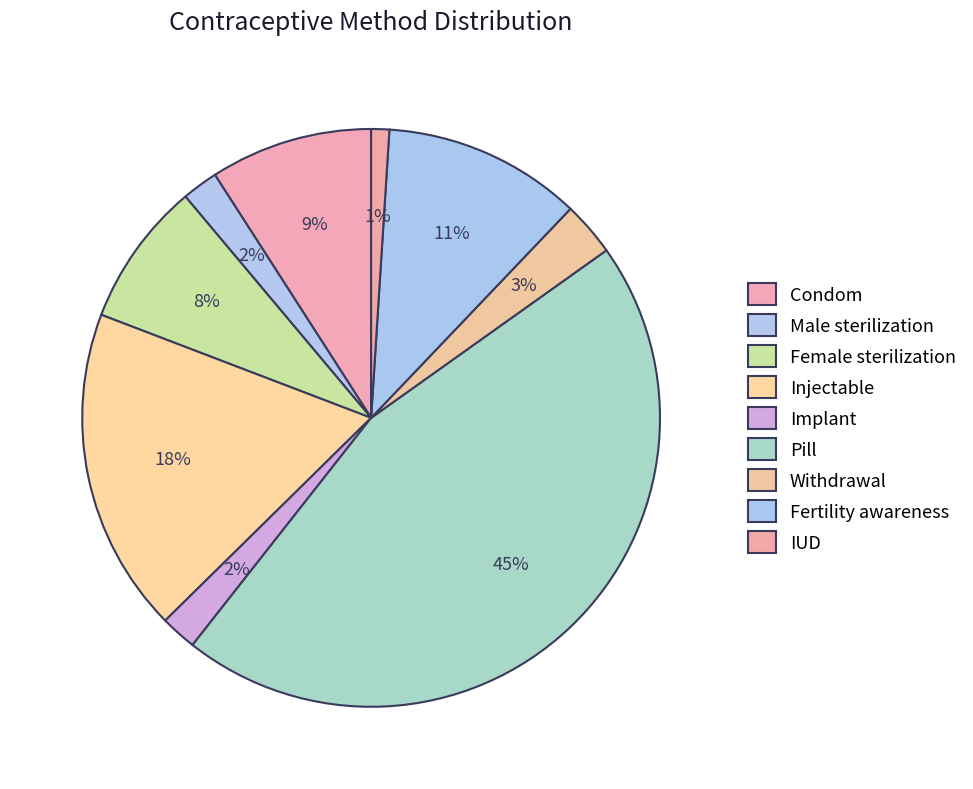

Is the sum of IUD and Female sterilization greater than half?

No